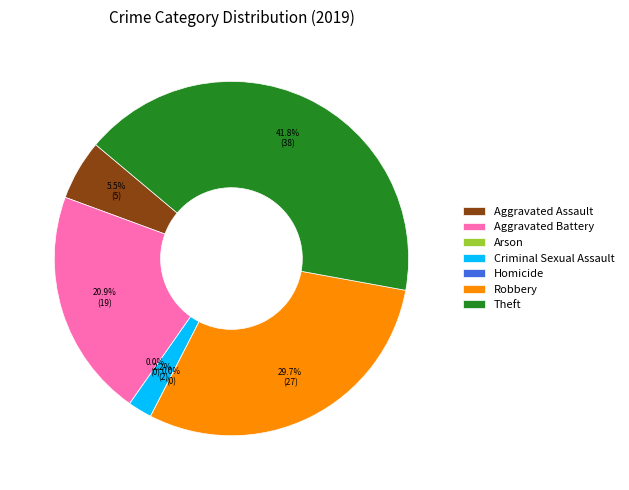

To the nearest percent, what is the difference between the Homicide and Criminal Sexual Assault slice percentages?

2%